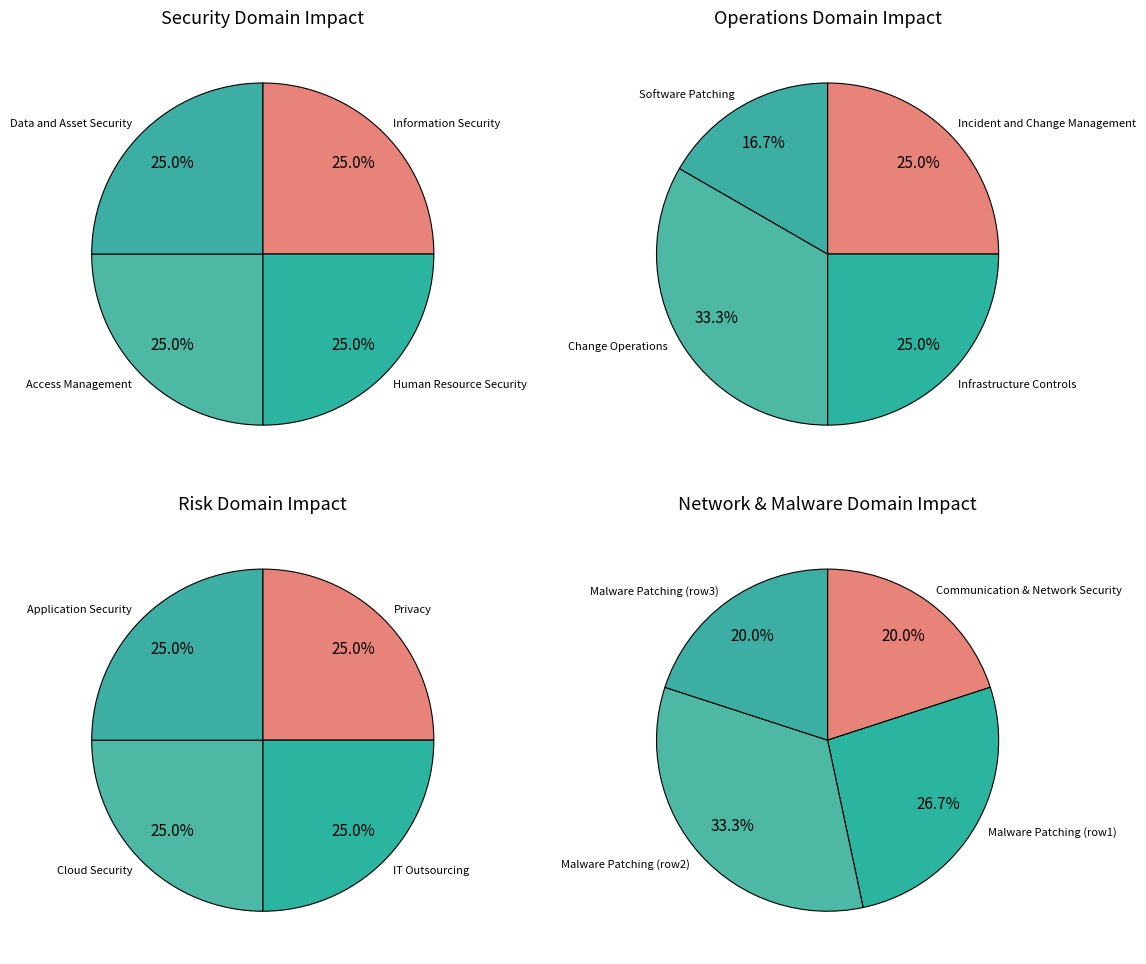

Does Incident and Change Management account for over 50% of the chart?

No